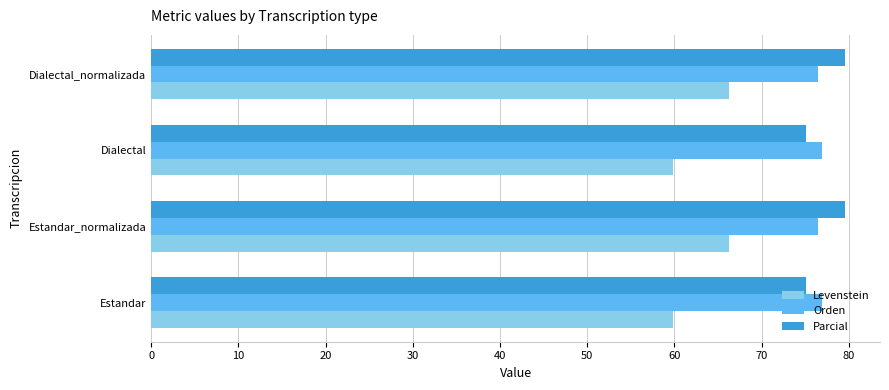

What is the spread (max minus min) of values at Dialectal?

17.1